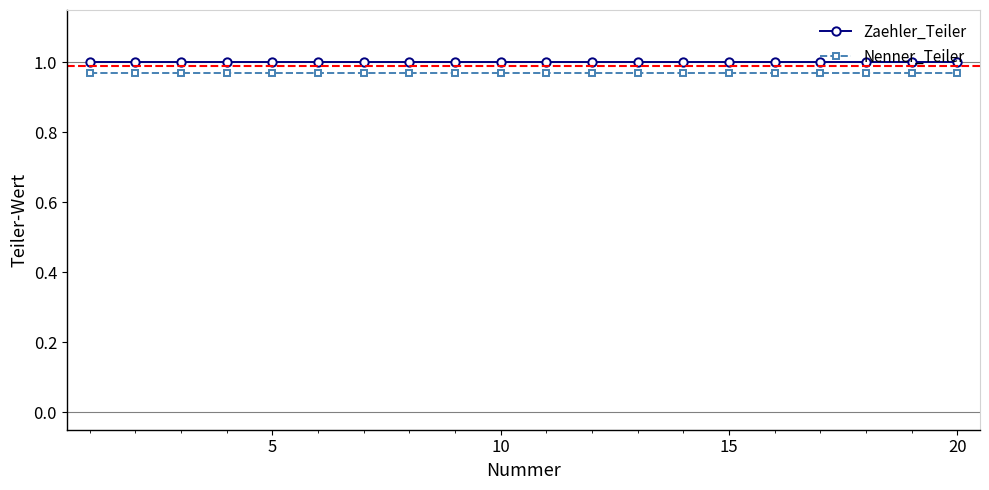

At how many categories does at least one series exceed 0?

20